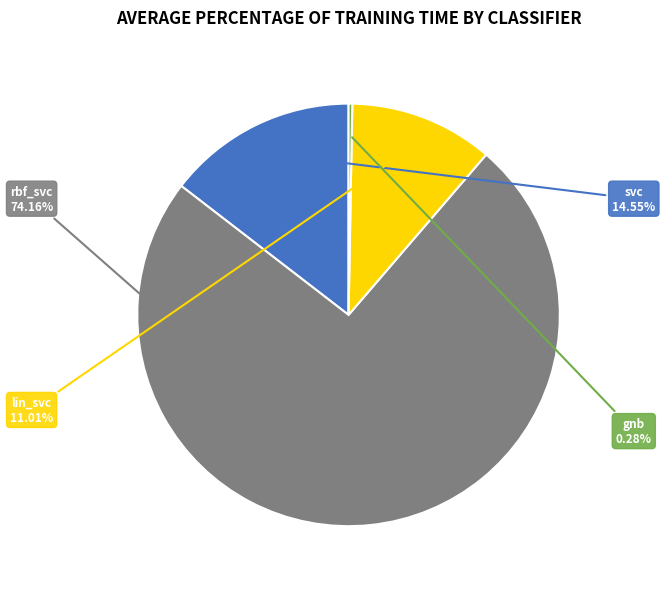

How many segments does this pie chart have?

4